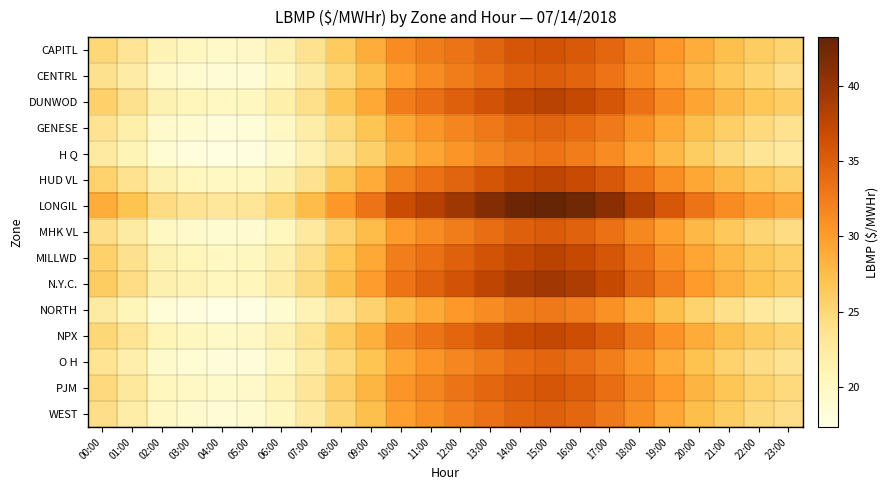

Which category has the lowest value across all series?

04:00